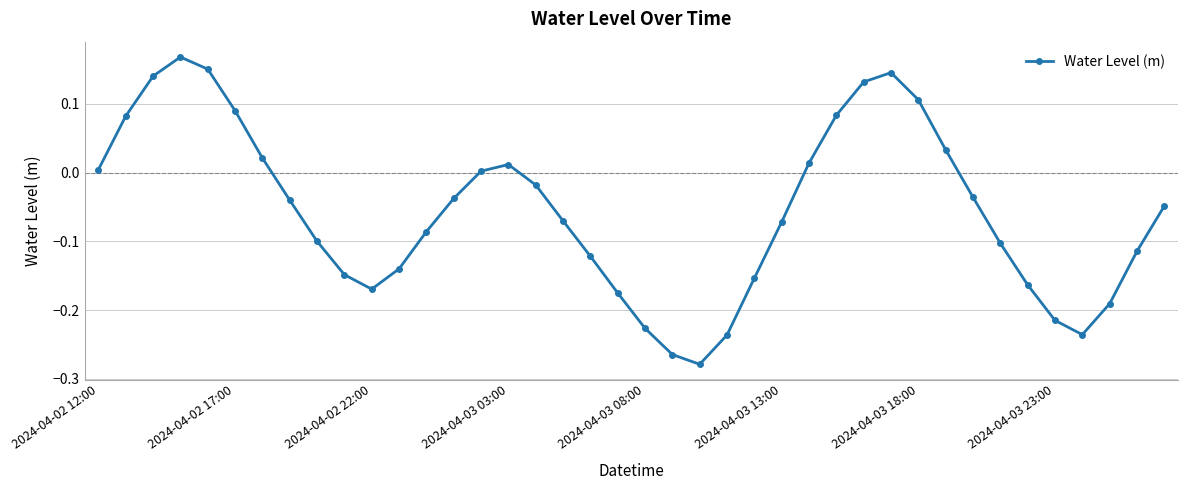

What is the difference between the maximum and minimum values?

0.4